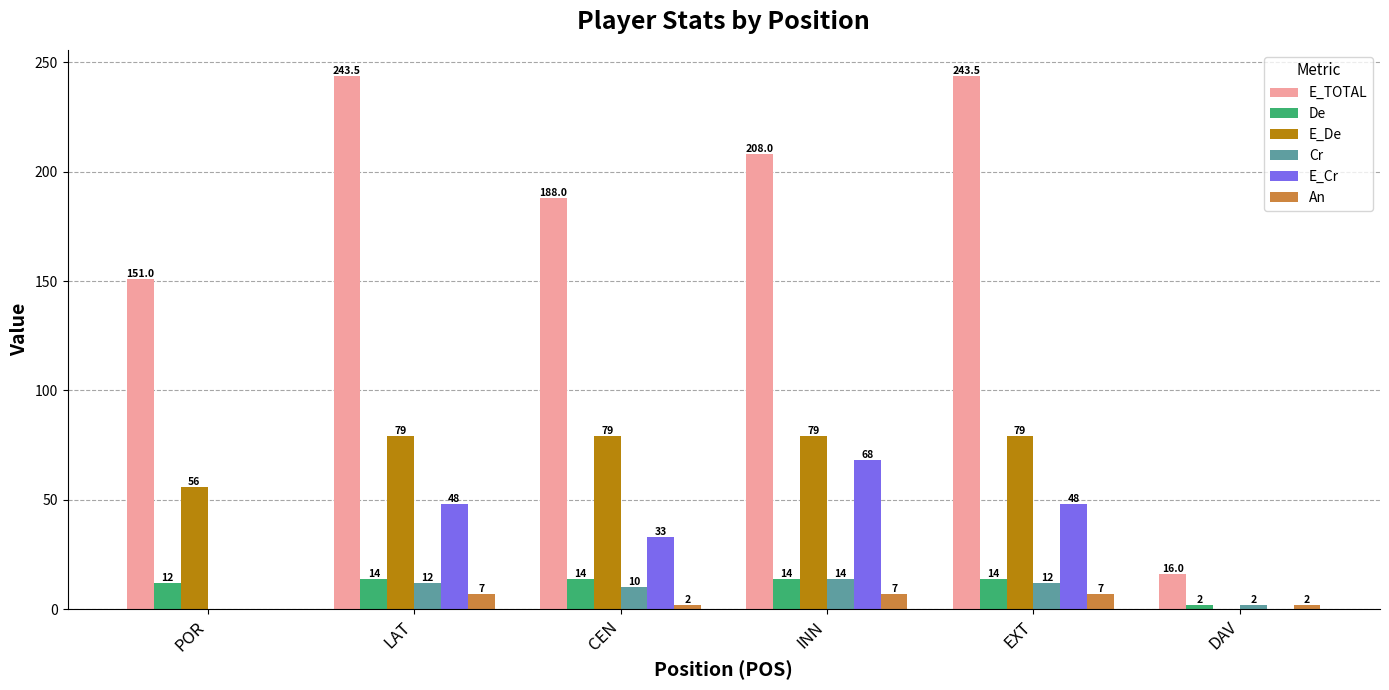

Where is De nearest to the value 8?

POR